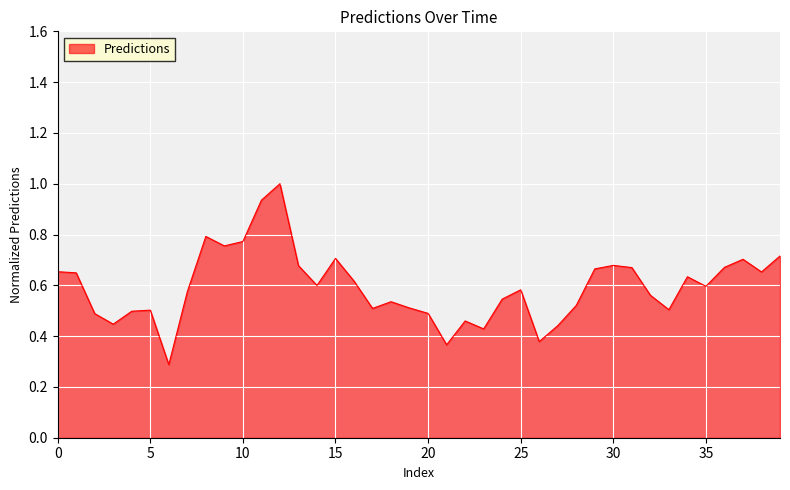

How many lines are shown in the chart?

1